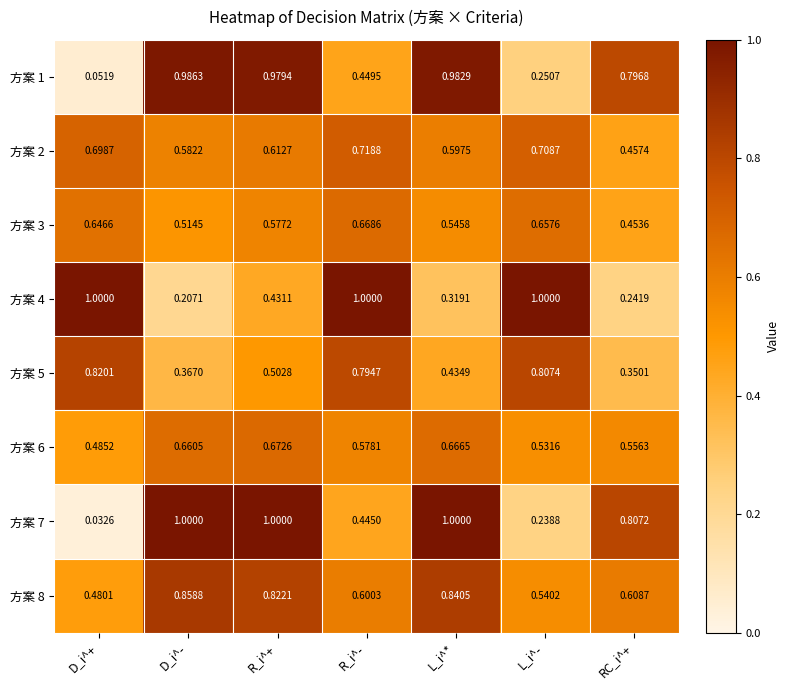

Is the value of 方案 7 at R_i^- greater than the value of 方案 1 at R_i^+?

No